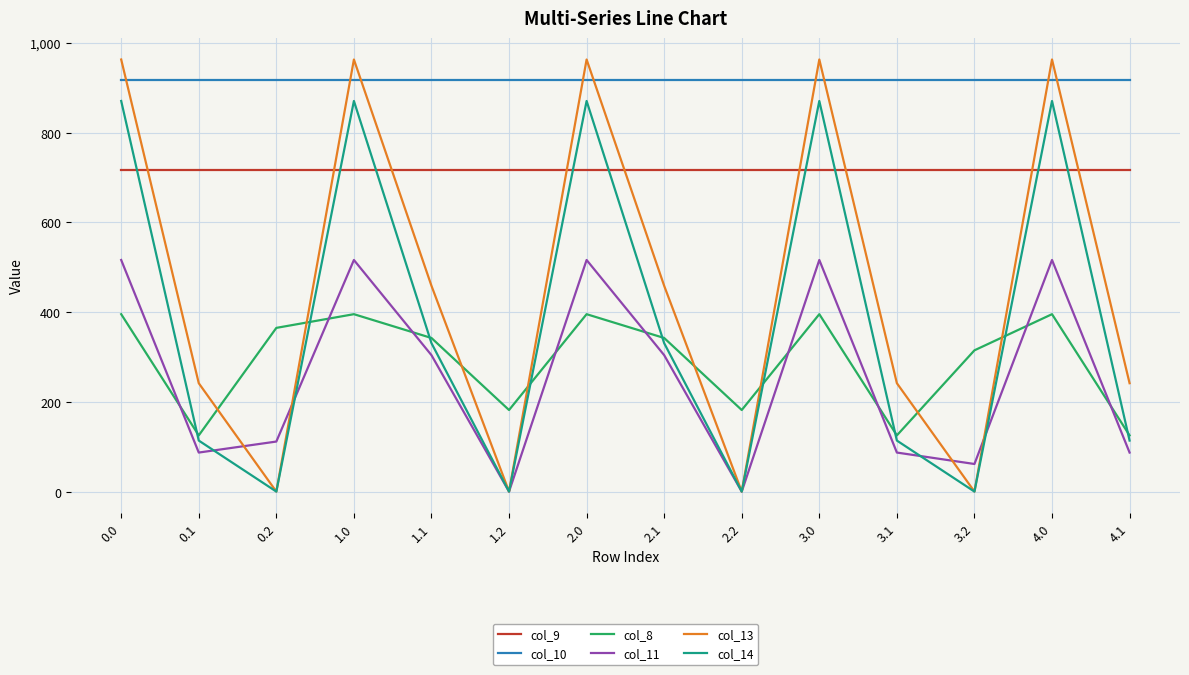

How many interior local valleys does the col_11 series have?

4